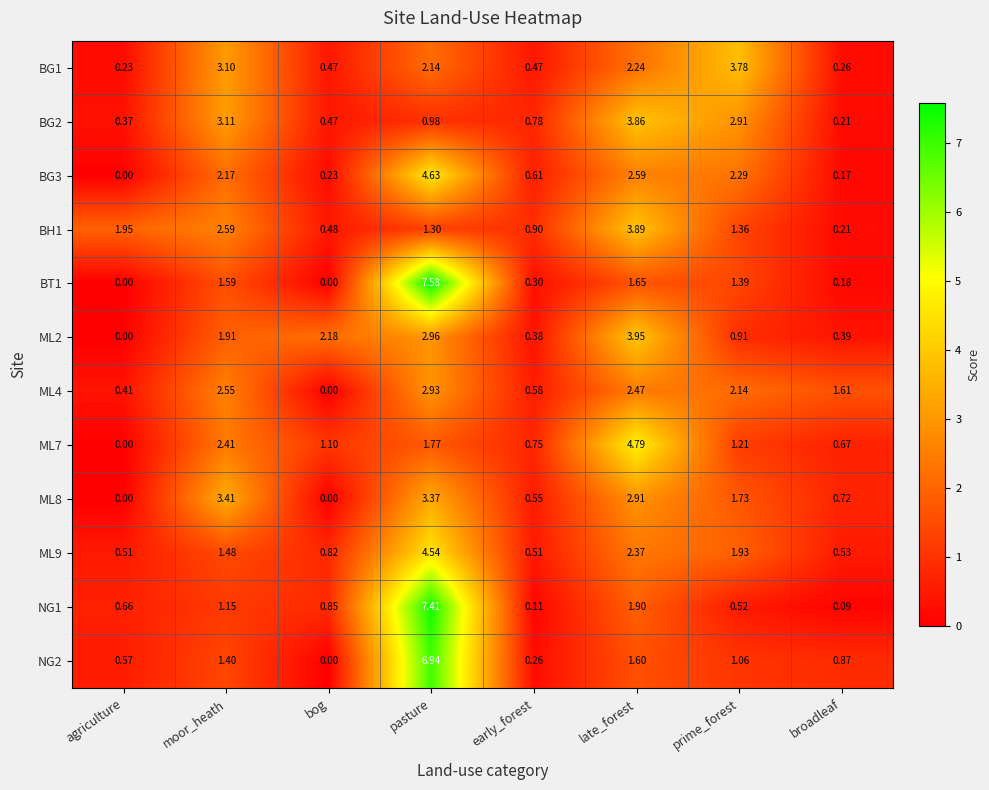

Count the number of data series in this chart.

12